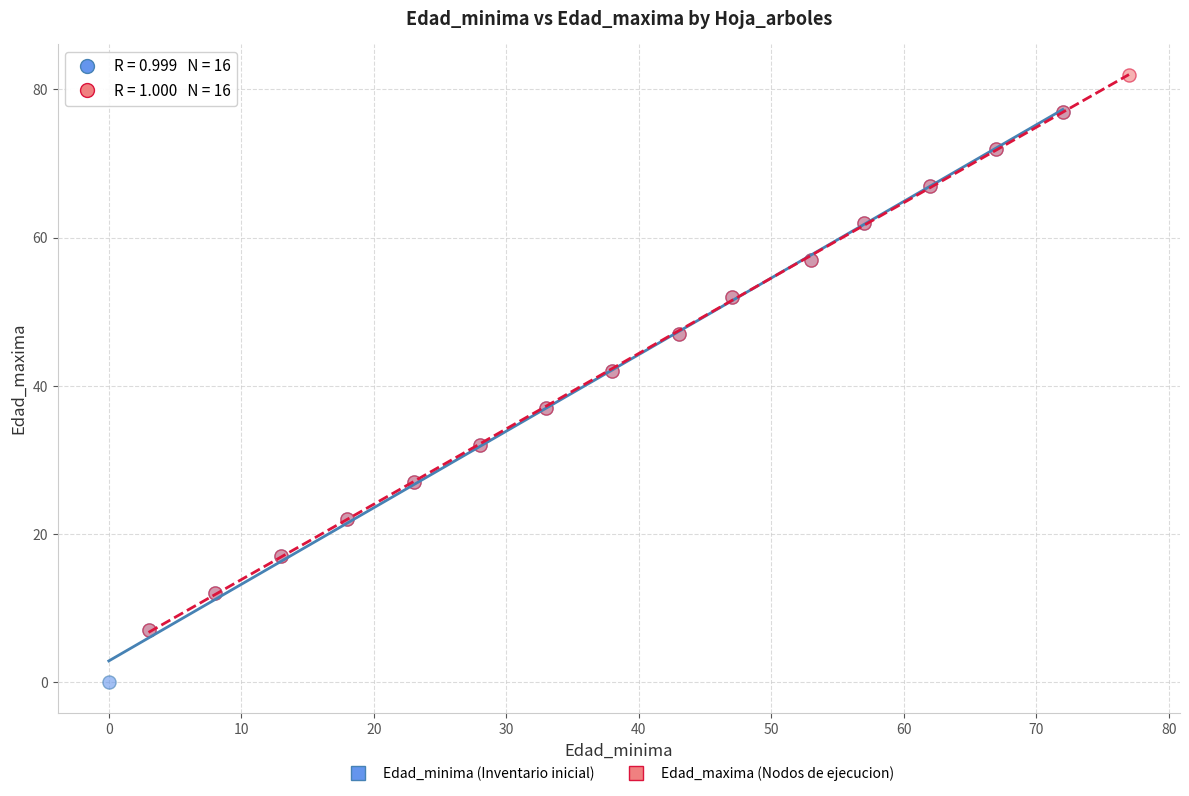

Which series has the widest spread of Y values?

Edad_minima (Inventario inicial)